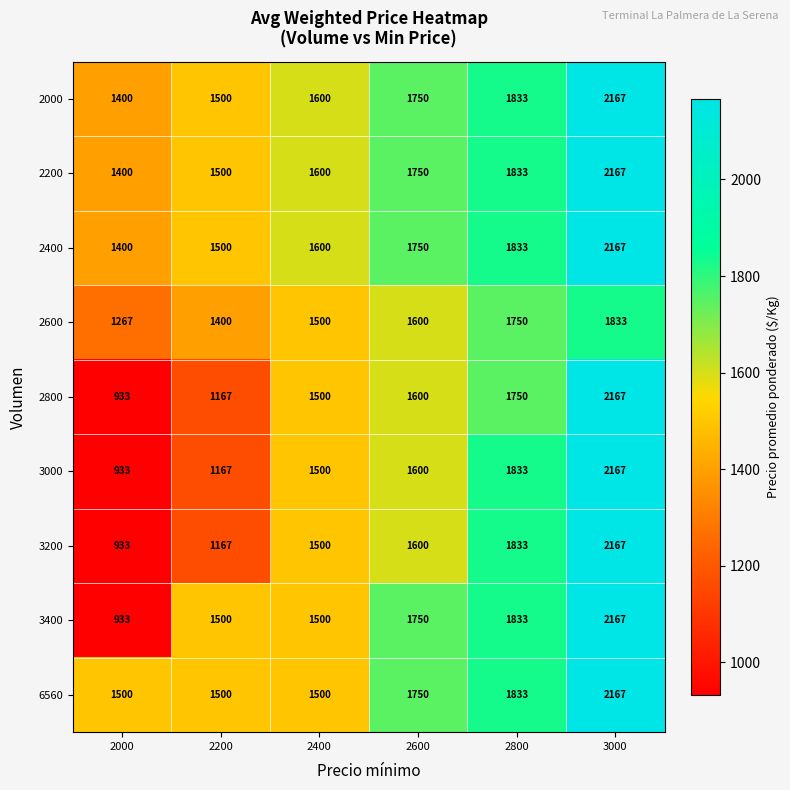

What is the total value across all series at 2400?

13800